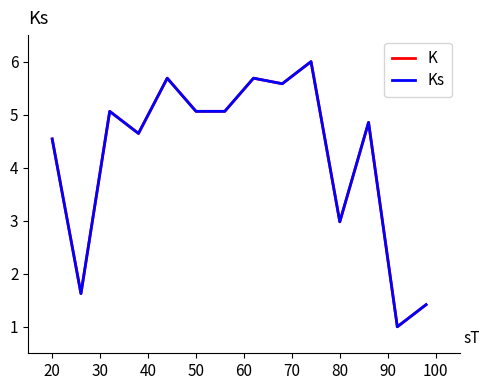

Is this an area chart (filled region under the line)?

No